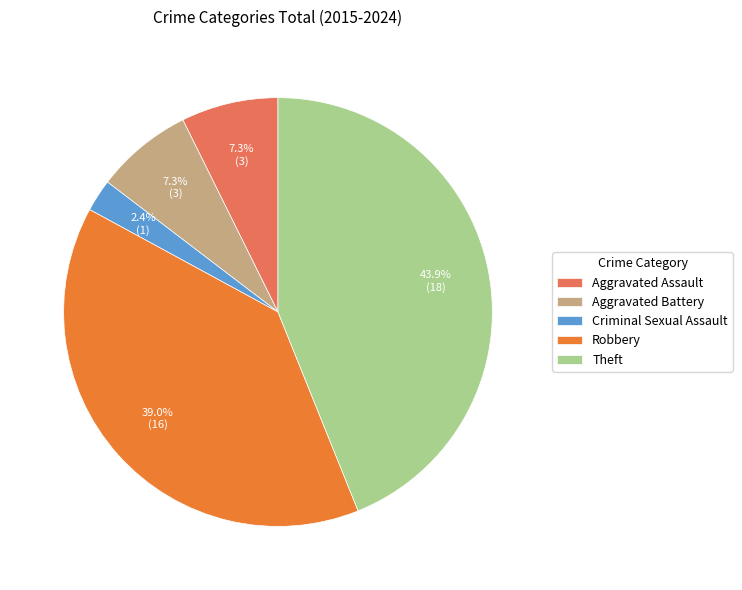

Between Criminal Sexual Assault and Aggravated Battery, which is larger?

Aggravated Battery